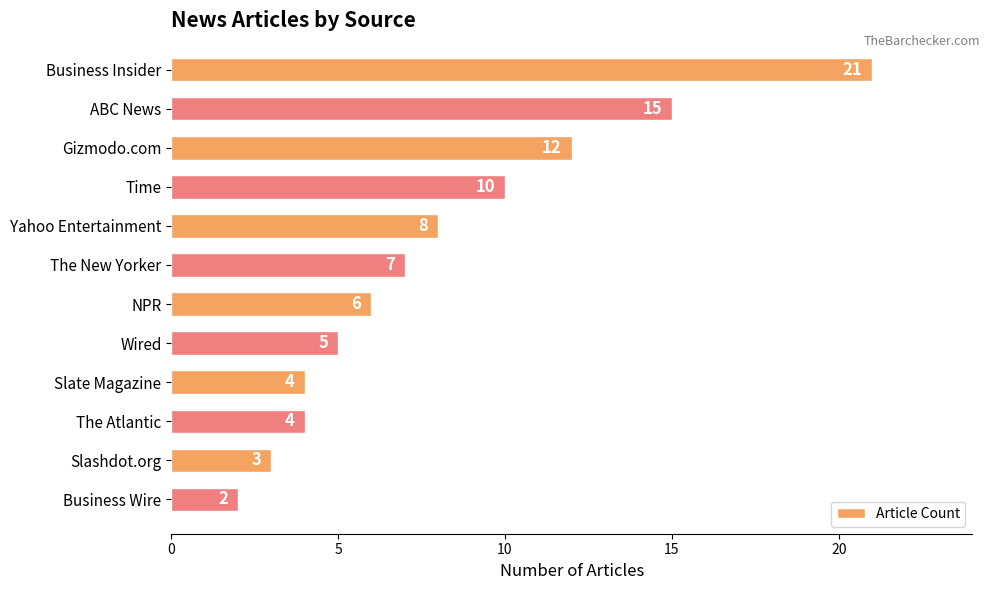

The chart shows a value of 2 at Slate Magazine. True or false?

False